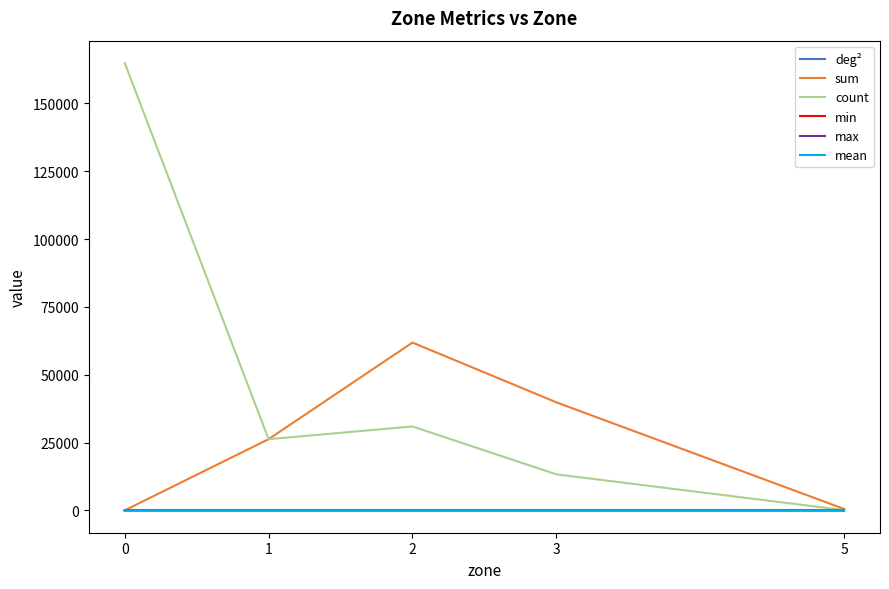

Which series has the largest range (max minus min)?

count